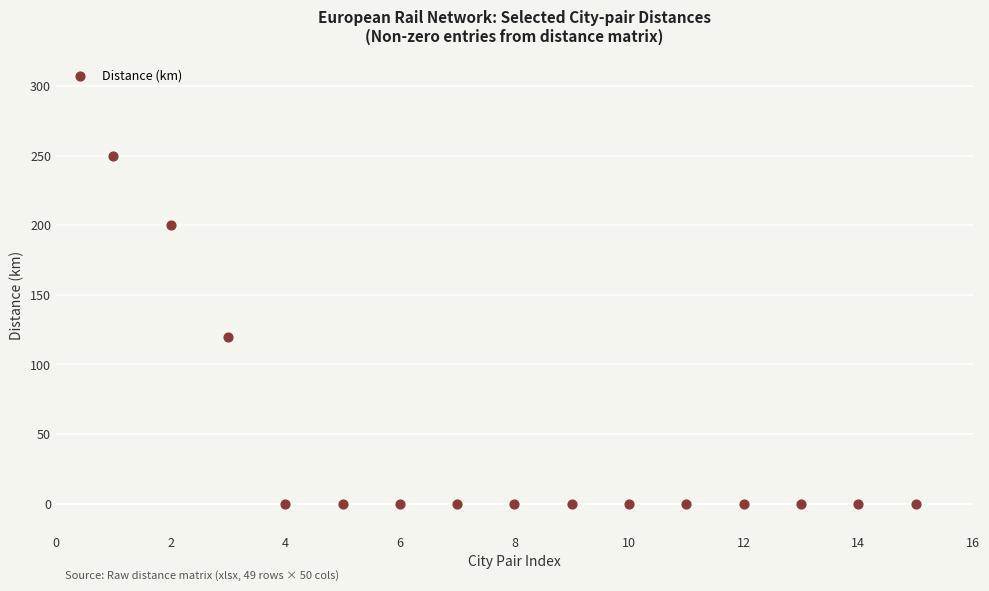

What Y value in the scatter plot is closest to 125?

120